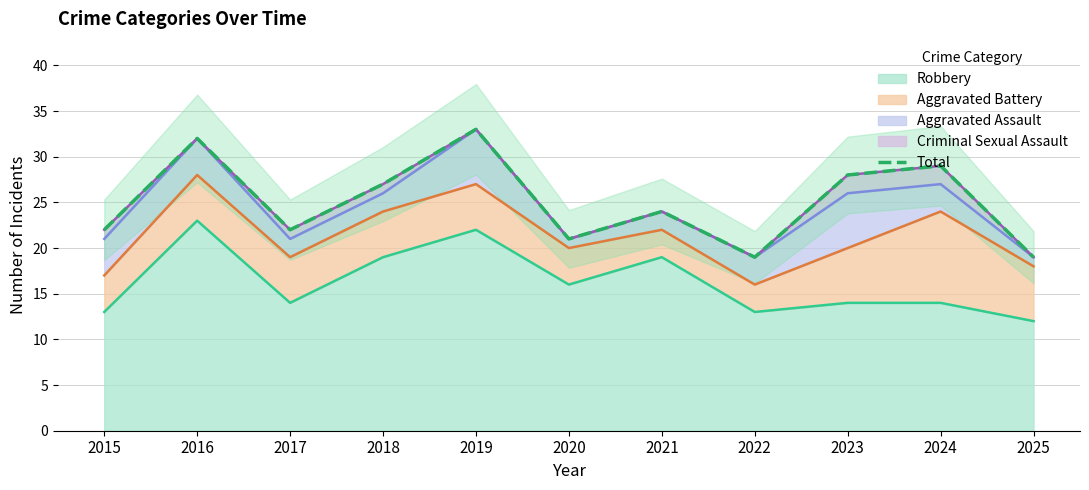

What is the sum of the values at 2023 and 2017?

50